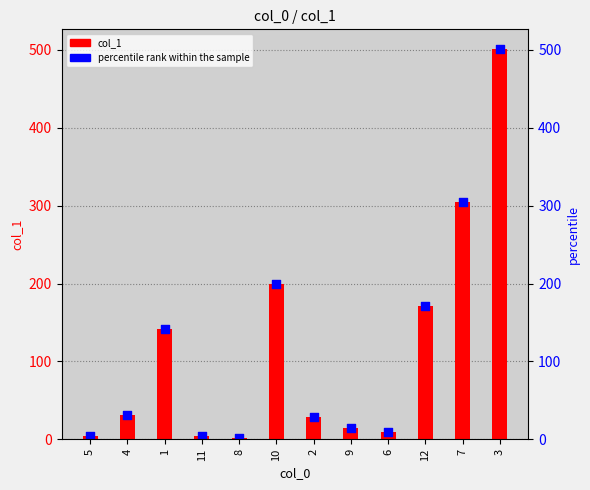

Which series has the largest total across all categories?

col_1